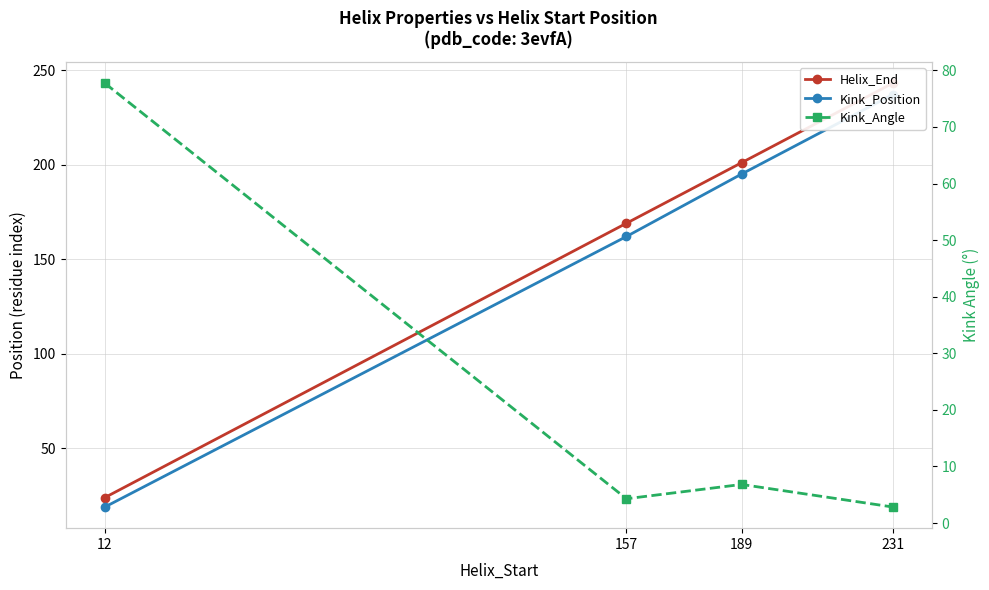

The Kink_Angle series shows 106.0 at 12. True or false?

False